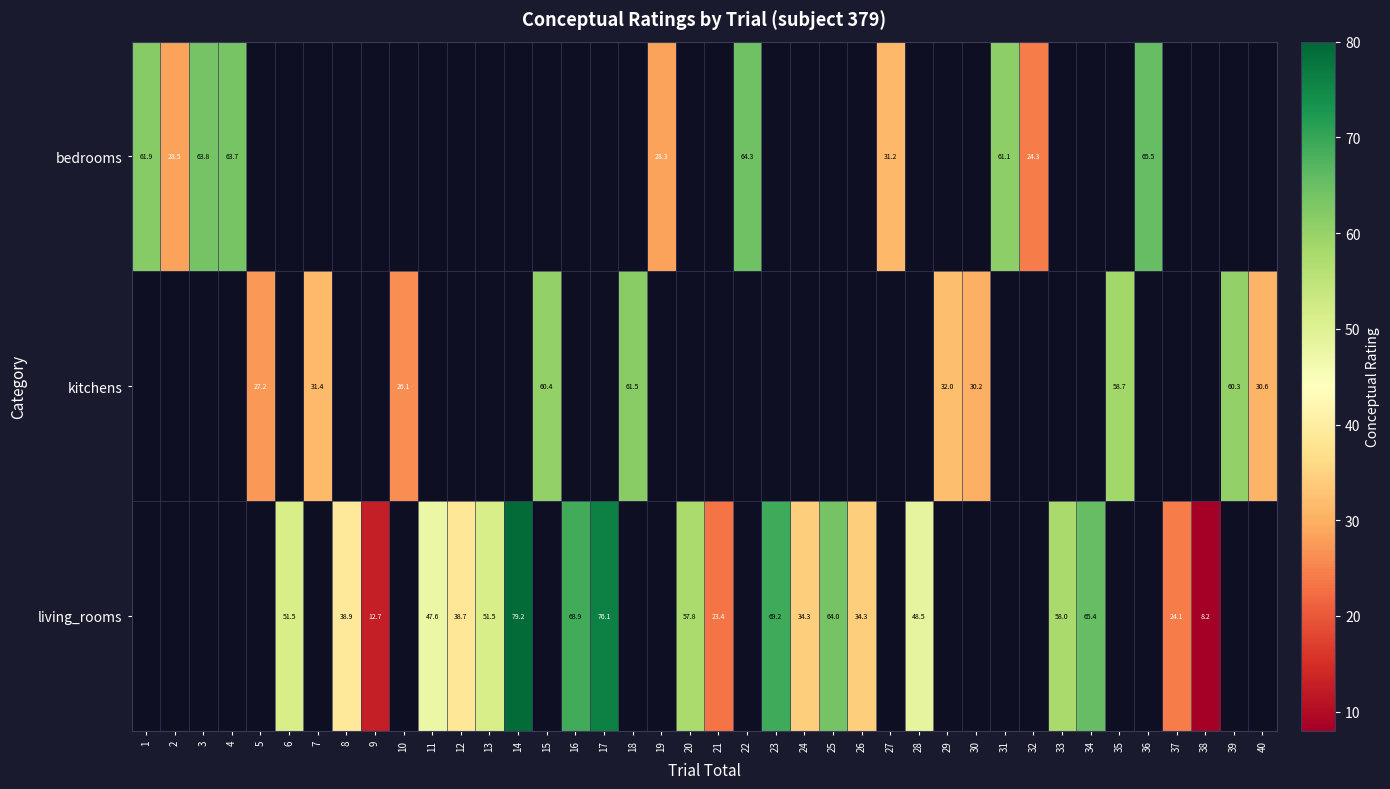

What is the difference between the maximum and minimum values in the bedrooms series?

41.3